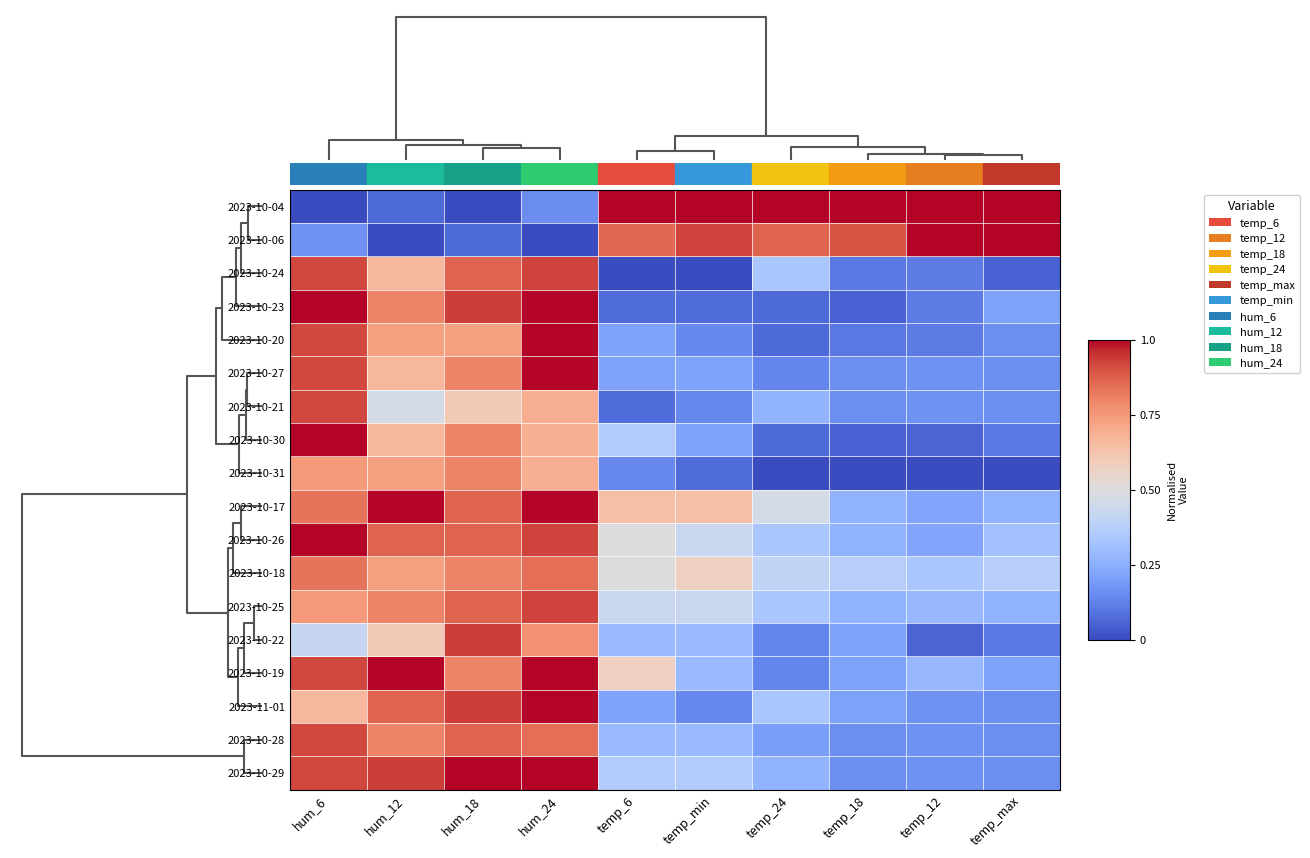

Reading left to right, extract all data points from this chart.

2023-10-04: hum_6=0.0	hum_12=0.1	hum_18=0.0	hum_24=0.2	temp_6=1.0	temp_min=1.0	temp_24=1.0	temp_18=1.0	temp_12=1.0	temp_max=1.0
2023-10-06: hum_6=0.2	hum_12=0.0	hum_18=0.1	hum_24=0.0	temp_6=0.9	temp_min=0.9	temp_24=0.9	temp_18=0.9	temp_12=1.0	temp_max=1.0
2023-10-24: hum_6=0.9	hum_12=0.7	hum_18=0.9	hum_24=0.9	temp_6=0.0	temp_min=0.0	temp_24=0.3	temp_18=0.1	temp_12=0.1	temp_max=0.1
2023-10-23: hum_6=1.0	hum_12=0.8	hum_18=0.9	hum_24=1.0	temp_6=0.1	temp_min=0.1	temp_24=0.1	temp_18=0.1	temp_12=0.1	temp_max=0.2
2023-10-20: hum_6=0.9	hum_12=0.7	hum_18=0.7	hum_24=1.0	temp_6=0.2	temp_min=0.1	temp_24=0.1	temp_18=0.1	temp_12=0.1	temp_max=0.2
2023-10-27: hum_6=0.9	hum_12=0.7	hum_18=0.8	hum_24=1.0	temp_6=0.2	temp_min=0.2	temp_24=0.1	temp_18=0.2	temp_12=0.2	temp_max=0.2
2023-10-21: hum_6=0.9	hum_12=0.5	hum_18=0.6	hum_24=0.7	temp_6=0.1	temp_min=0.1	temp_24=0.3	temp_18=0.2	temp_12=0.2	temp_max=0.2
2023-10-30: hum_6=1.0	hum_12=0.7	hum_18=0.8	hum_24=0.7	temp_6=0.4	temp_min=0.2	temp_24=0.1	temp_18=0.1	temp_12=0.1	temp_max=0.1
2023-10-31: hum_6=0.7	hum_12=0.7	hum_18=0.8	hum_24=0.7	temp_6=0.1	temp_min=0.1	temp_24=0.0	temp_18=0.0	temp_12=0.0	temp_max=0.0
2023-10-17: hum_6=0.8	hum_12=1.0	hum_18=0.9	hum_24=1.0	temp_6=0.6	temp_min=0.6	temp_24=0.5	temp_18=0.3	temp_12=0.2	temp_max=0.3
2023-10-26: hum_6=1.0	hum_12=0.9	hum_18=0.9	hum_24=0.9	temp_6=0.5	temp_min=0.4	temp_24=0.3	temp_18=0.3	temp_12=0.2	temp_max=0.3
2023-10-18: hum_6=0.8	hum_12=0.7	hum_18=0.8	hum_24=0.8	temp_6=0.5	temp_min=0.6	temp_24=0.4	temp_18=0.4	temp_12=0.3	temp_max=0.4
2023-10-25: hum_6=0.7	hum_12=0.8	hum_18=0.9	hum_24=0.9	temp_6=0.4	temp_min=0.4	temp_24=0.3	temp_18=0.3	temp_12=0.3	temp_max=0.3
2023-10-22: hum_6=0.4	hum_12=0.6	hum_18=0.9	hum_24=0.8	temp_6=0.3	temp_min=0.3	temp_24=0.1	temp_18=0.2	temp_12=0.1	temp_max=0.1
2023-10-19: hum_6=0.9	hum_12=1.0	hum_18=0.8	hum_24=1.0	temp_6=0.6	temp_min=0.3	temp_24=0.1	temp_18=0.2	temp_12=0.3	temp_max=0.2
2023-11-01: hum_6=0.7	hum_12=0.9	hum_18=0.9	hum_24=1.0	temp_6=0.2	temp_min=0.1	temp_24=0.3	temp_18=0.2	temp_12=0.2	temp_max=0.2
2023-10-28: hum_6=0.9	hum_12=0.8	hum_18=0.9	hum_24=0.8	temp_6=0.3	temp_min=0.3	temp_24=0.2	temp_18=0.2	temp_12=0.2	temp_max=0.2
2023-10-29: hum_6=0.9	hum_12=0.9	hum_18=1.0	hum_24=1.0	temp_6=0.4	temp_min=0.4	temp_24=0.3	temp_18=0.2	temp_12=0.2	temp_max=0.2